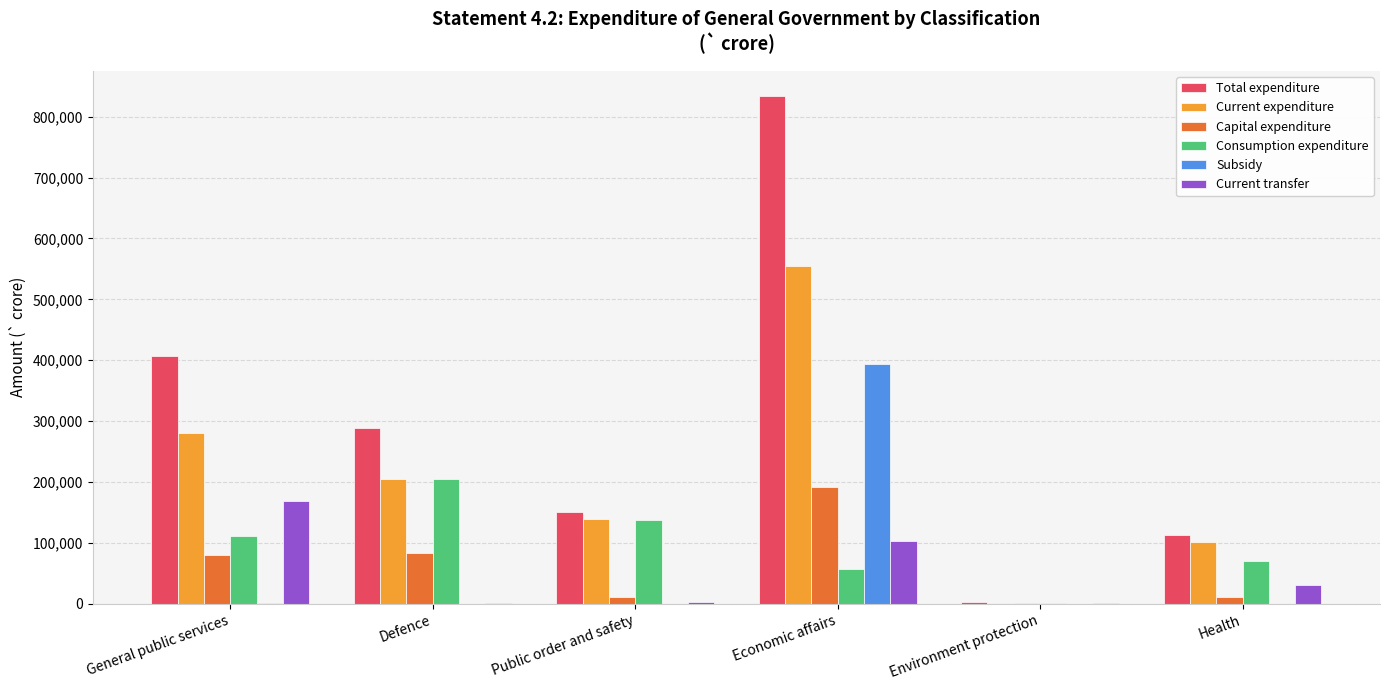

At which category is the sum across all series the highest?

Economic affairs